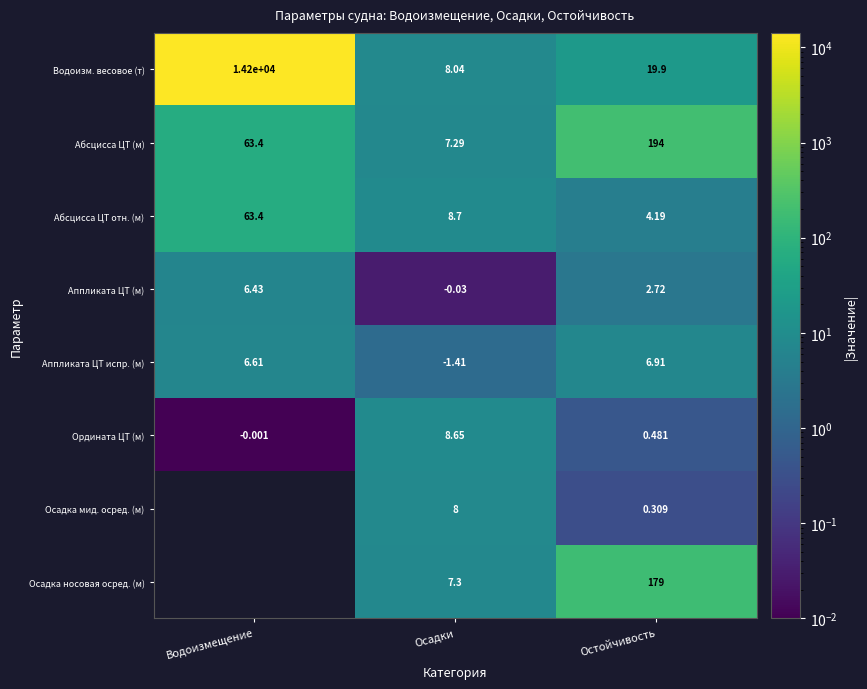

At which label does Абсцисса ЦТ отн. (м) first exceed 8?

Водоизмещение